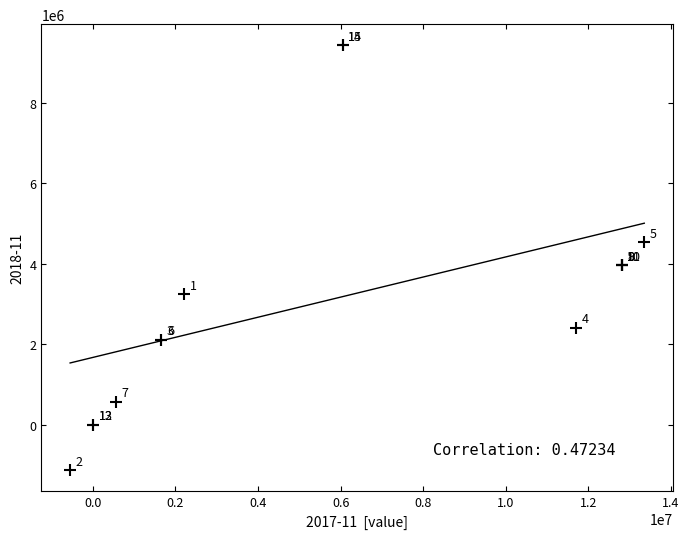

What Y value in the scatter plot is closest to 4150500?

3961000.0